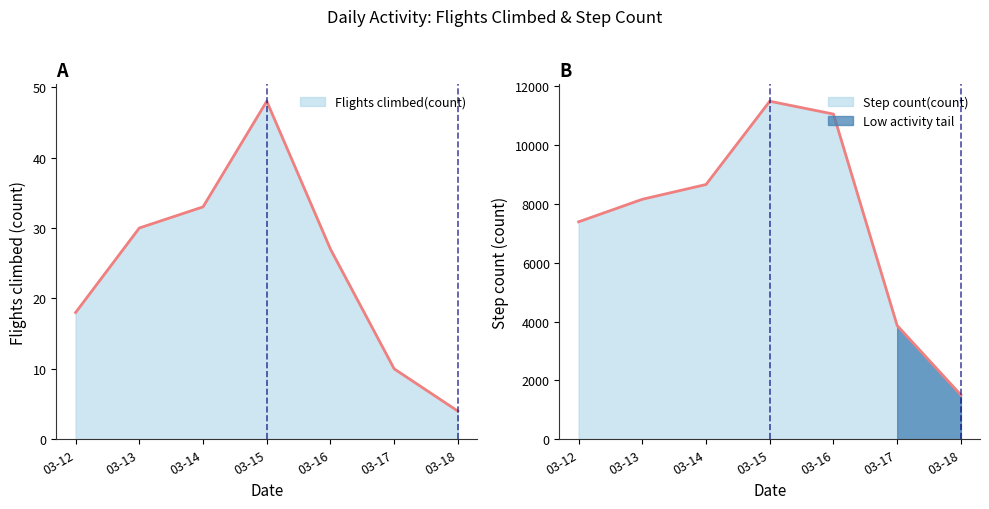

True or false: Step count(count) has a value of 1506.3 at 03-18.

True